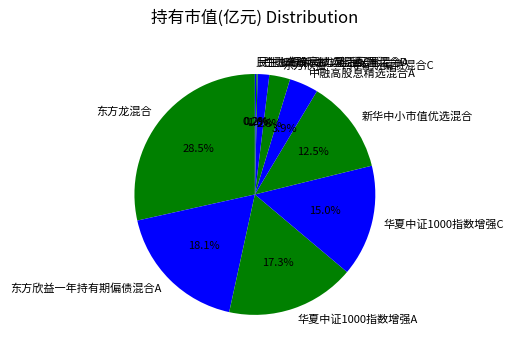

Between 华夏中证1000指数增强C and 华夏中证1000指数增强A, which is larger?

华夏中证1000指数增强A